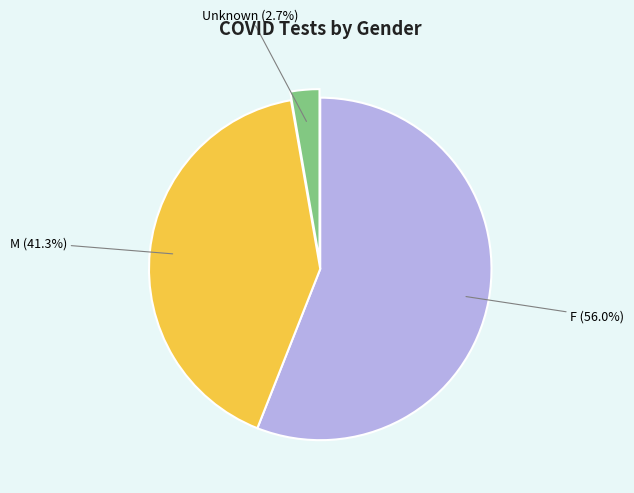

What is the largest slice in the pie chart?

F